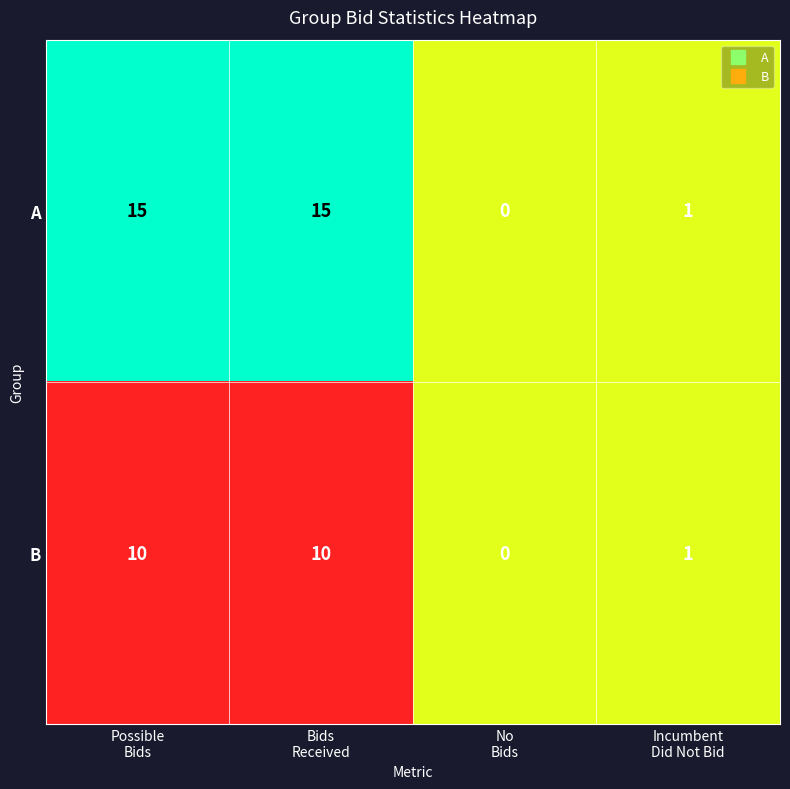

Which series has the largest range (max minus min)?

A